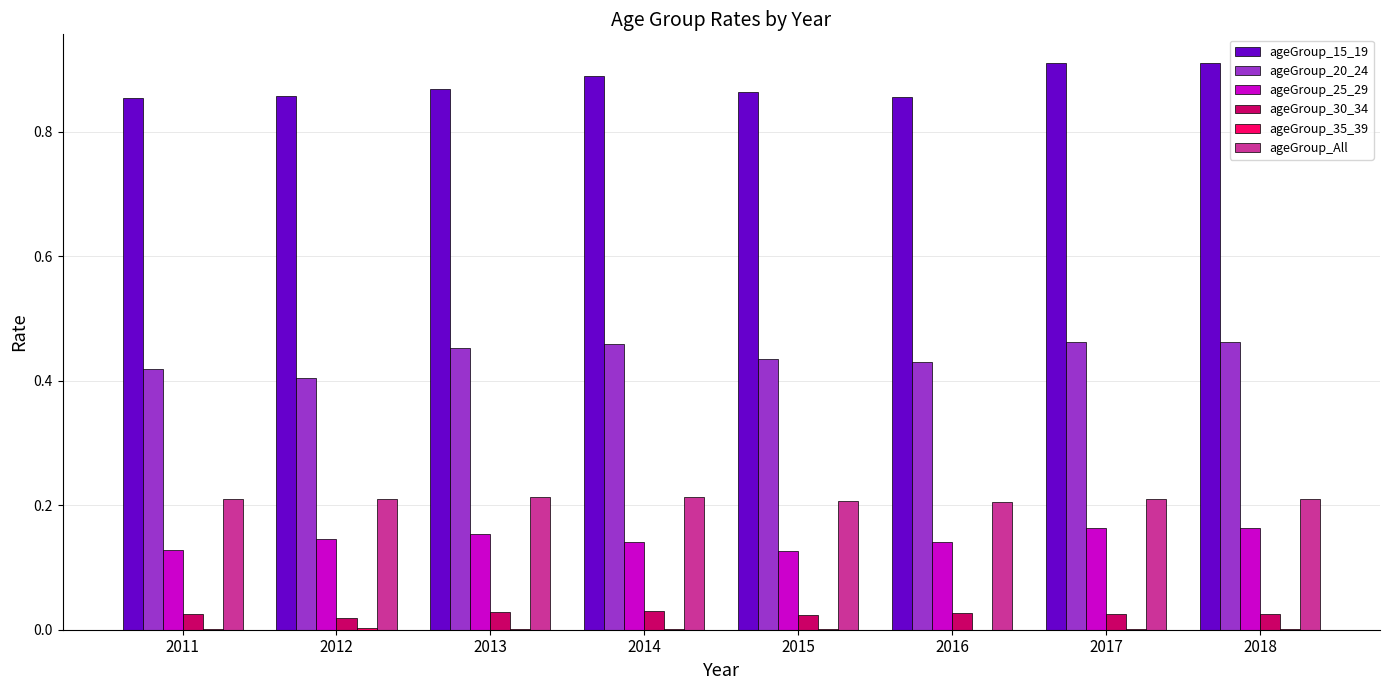

True or false: ageGroup_All has a value of 0.1 at 2015.

False